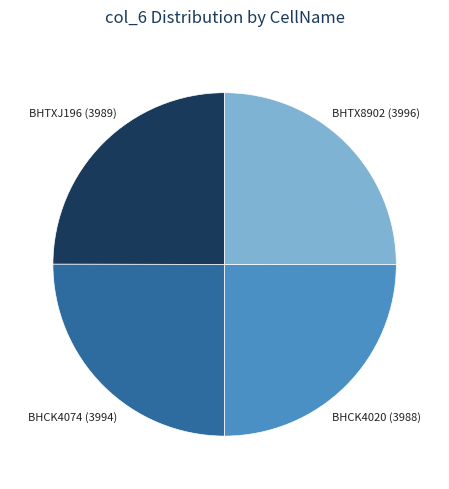

Is there any slice that represents more than half of the pie?

No